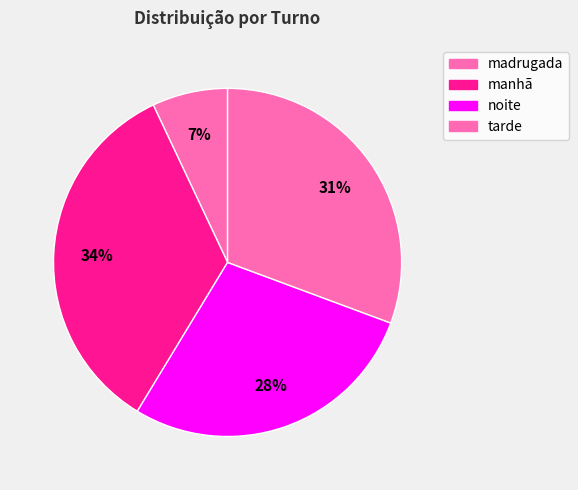

Which has a higher value, noite or tarde?

tarde